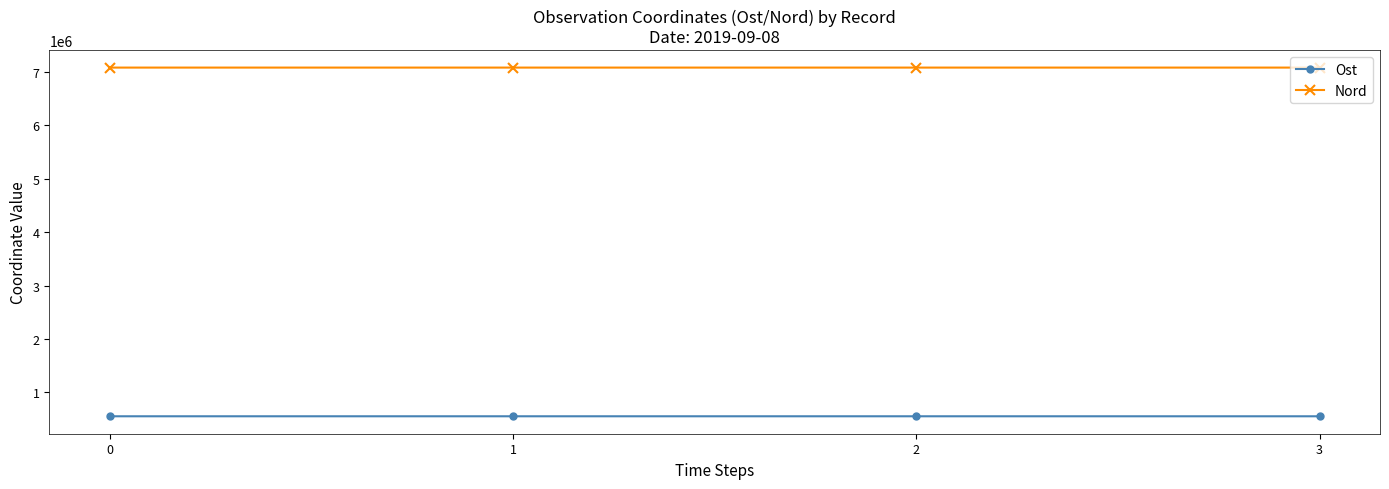

What are all the series names shown in the legend?

Ost, Nord